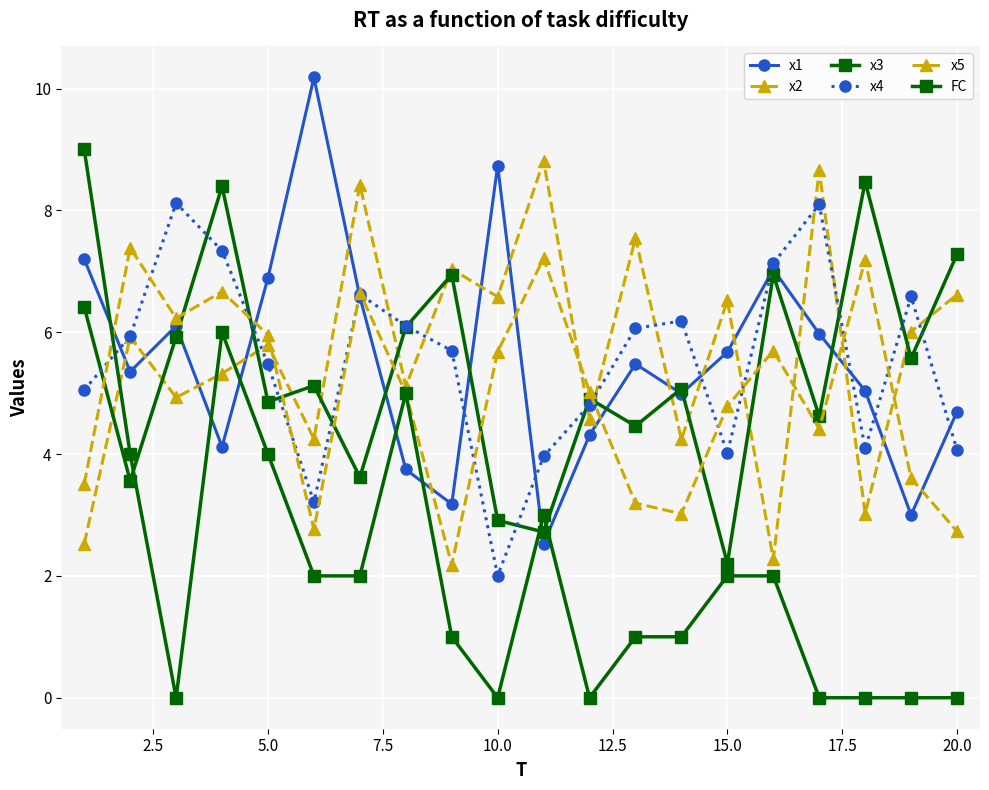

Which series has the largest range (max minus min)?

FC